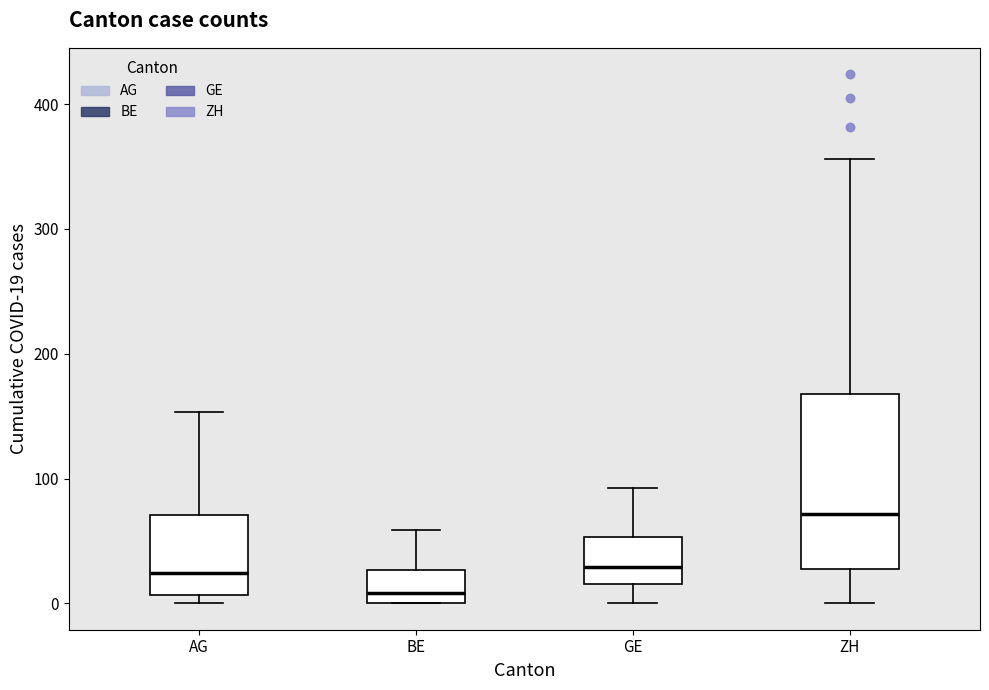

Which box is the tallest, from its lower edge to its upper edge?

ZH